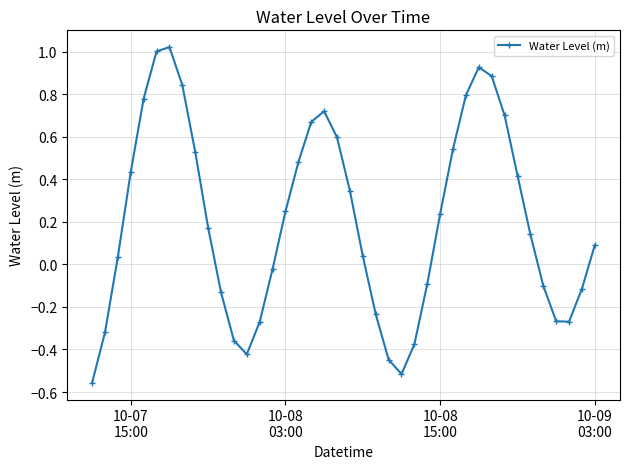

What is the difference between the second highest and second lowest values?

1.5